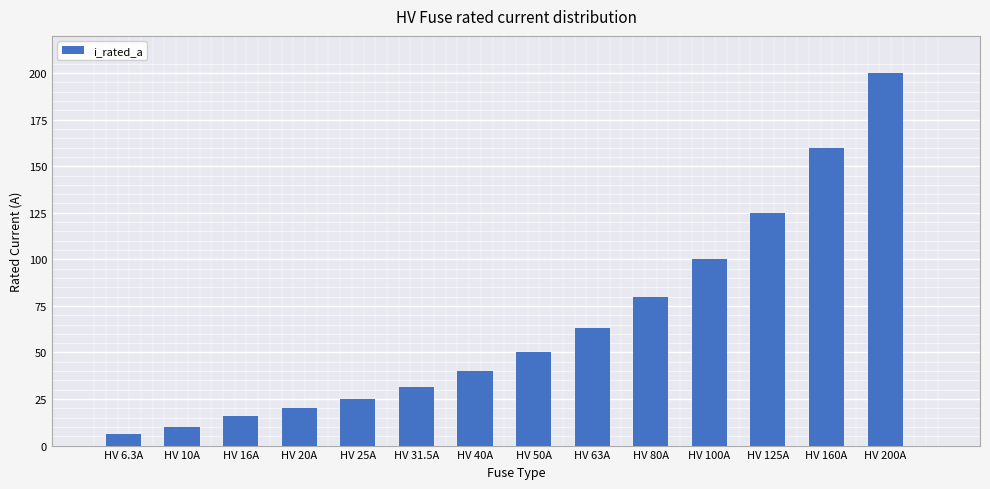

List the labels in order of value, smallest first.

HV 6.3A, HV 10A, HV 16A, HV 20A, HV 25A, HV 31.5A, HV 40A, HV 50A, HV 63A, HV 80A, HV 100A, HV 125A, HV 160A, HV 200A